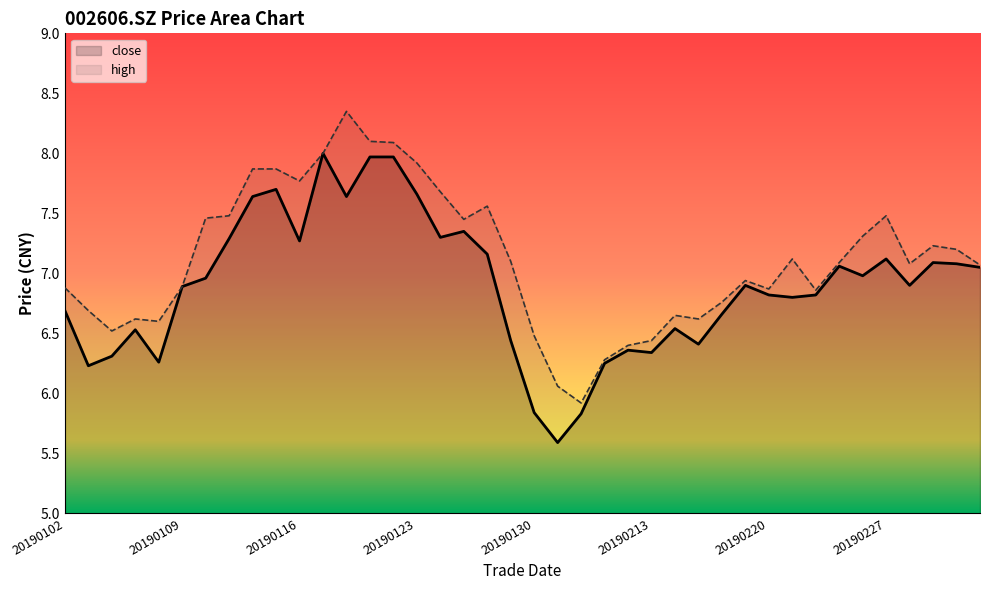

How many values in the close series exceed 6?

37